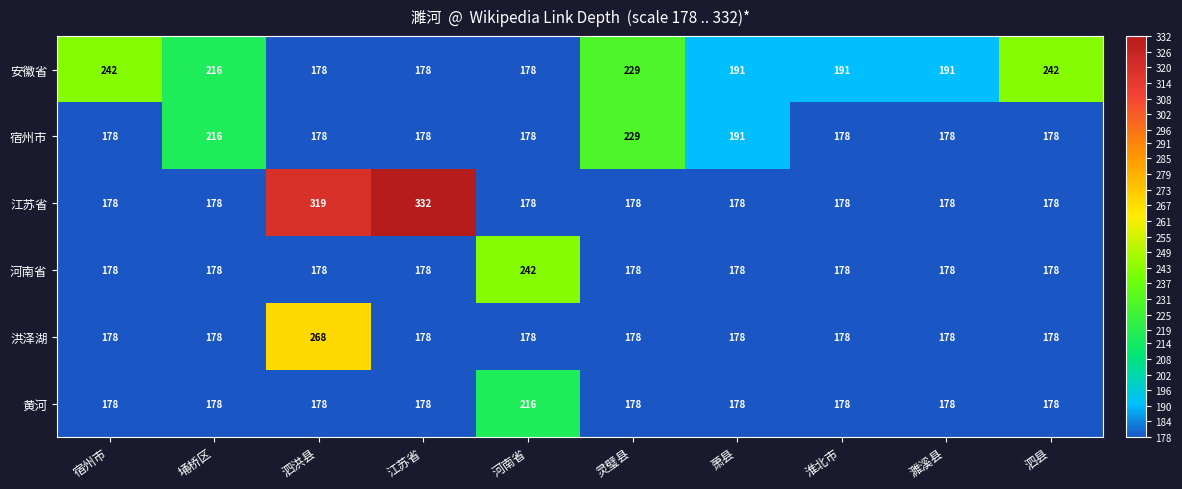

What is the smallest value displayed?

178